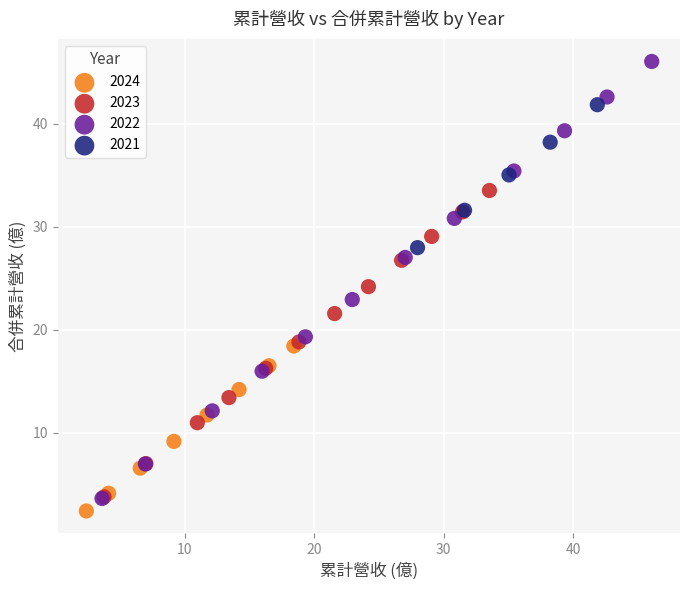

Which series contains the highest Y value?

2022